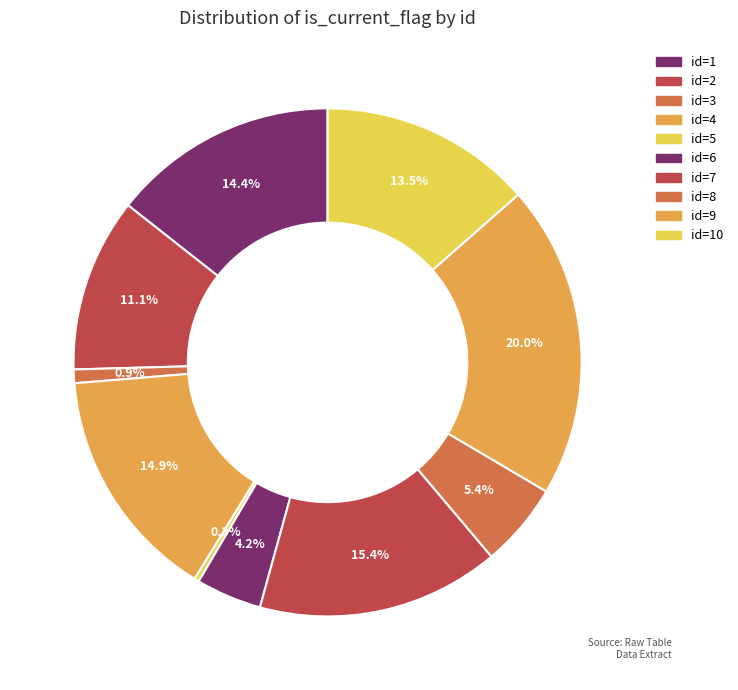

How many slices are in this pie chart?

10